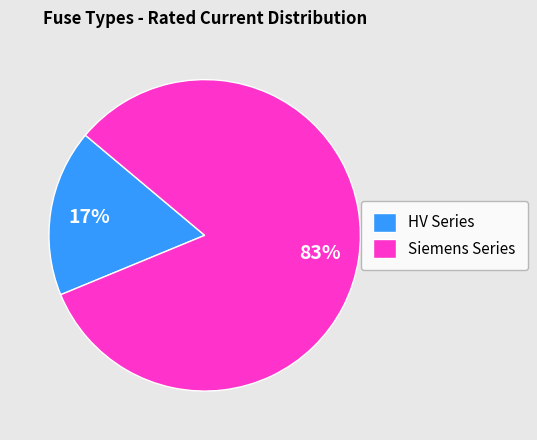

Do HV Series and Siemens Series together represent more than half of the pie?

Yes